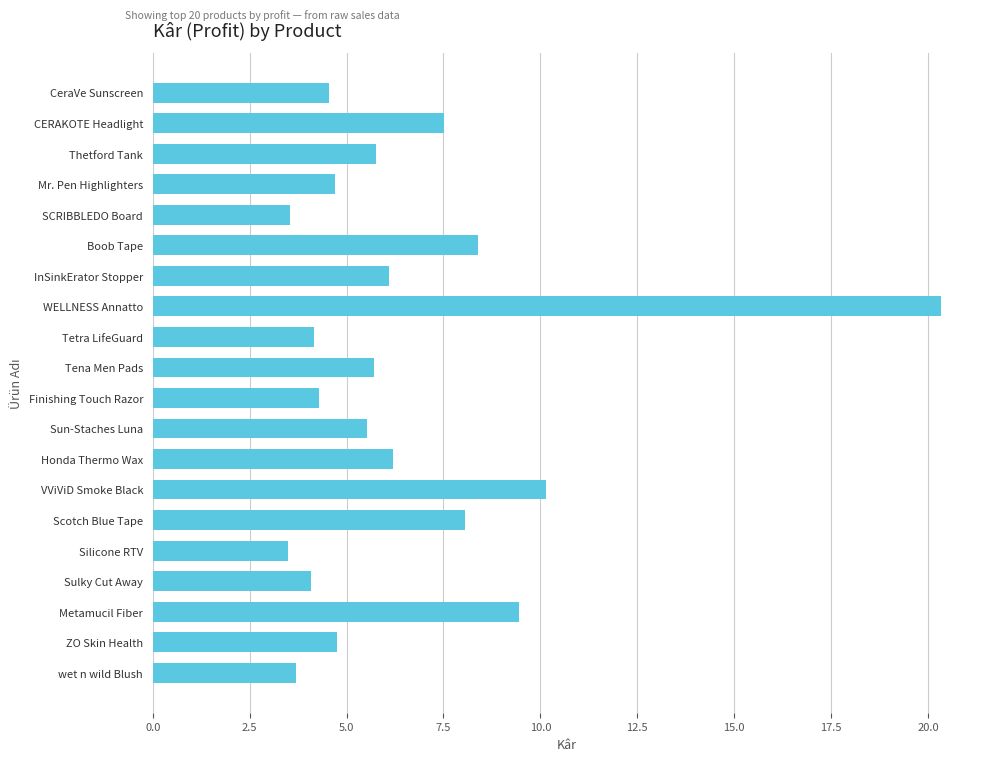

What is the sum of all values?

130.4